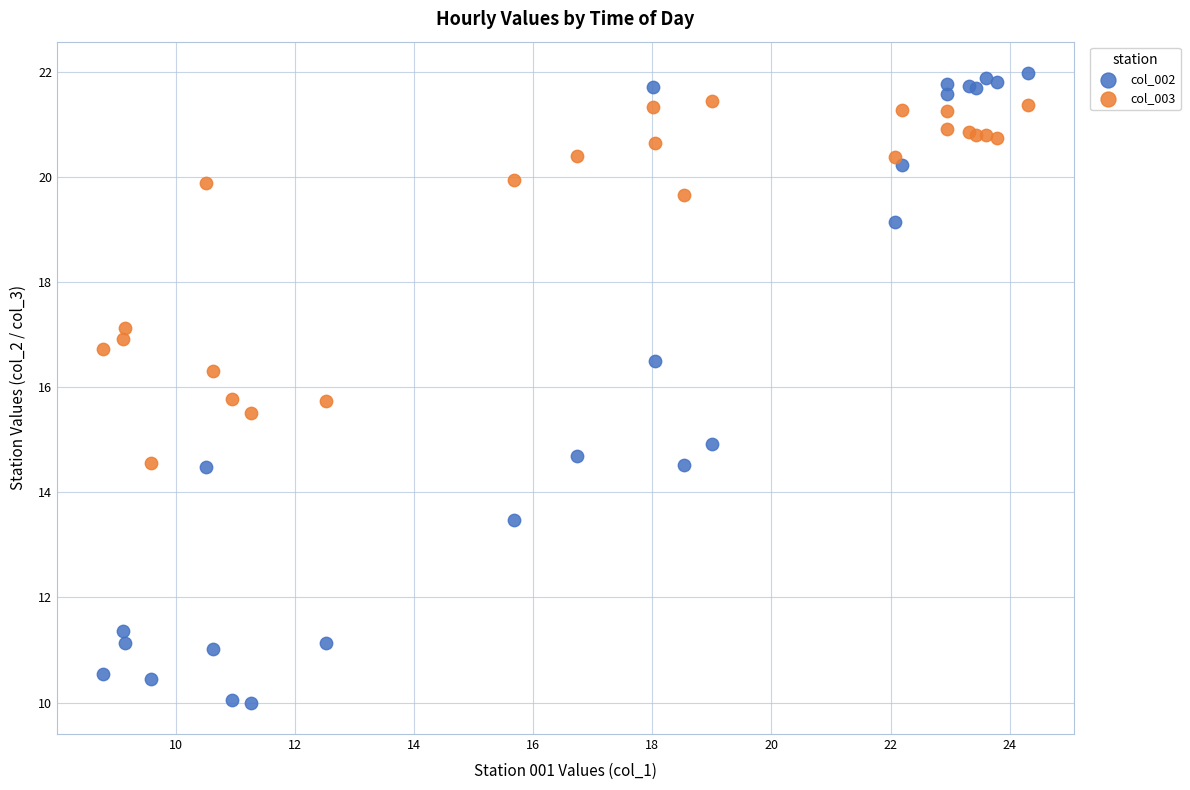

What are all the series names shown in the legend?

col_002, col_003